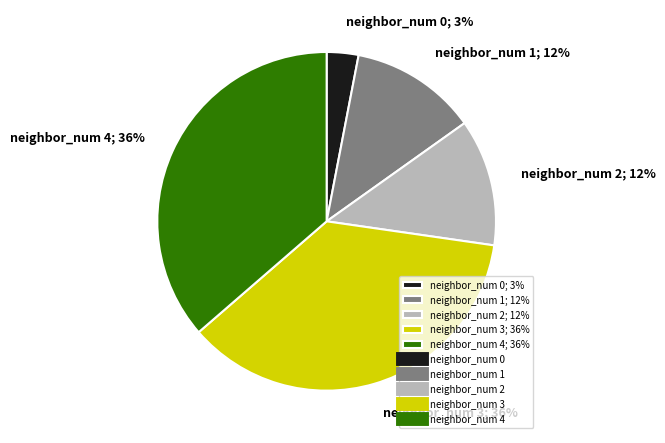

To the nearest percent, what is the average slice percentage?

20%